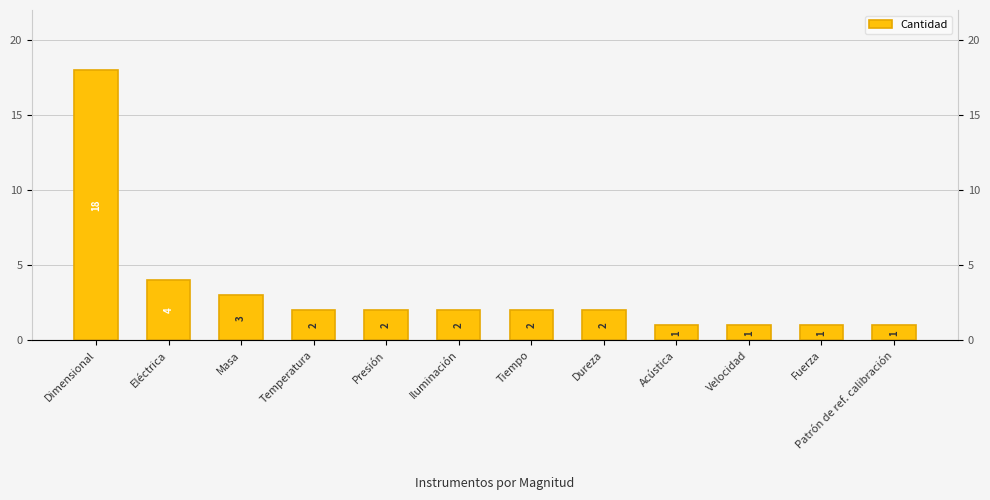

List the labels in order of value, smallest first.

Acústica, Velocidad, Fuerza, Patrón de ref. calibración, Temperatura, Presión, Iluminación, Tiempo, Dureza, Masa, Eléctrica, Dimensional